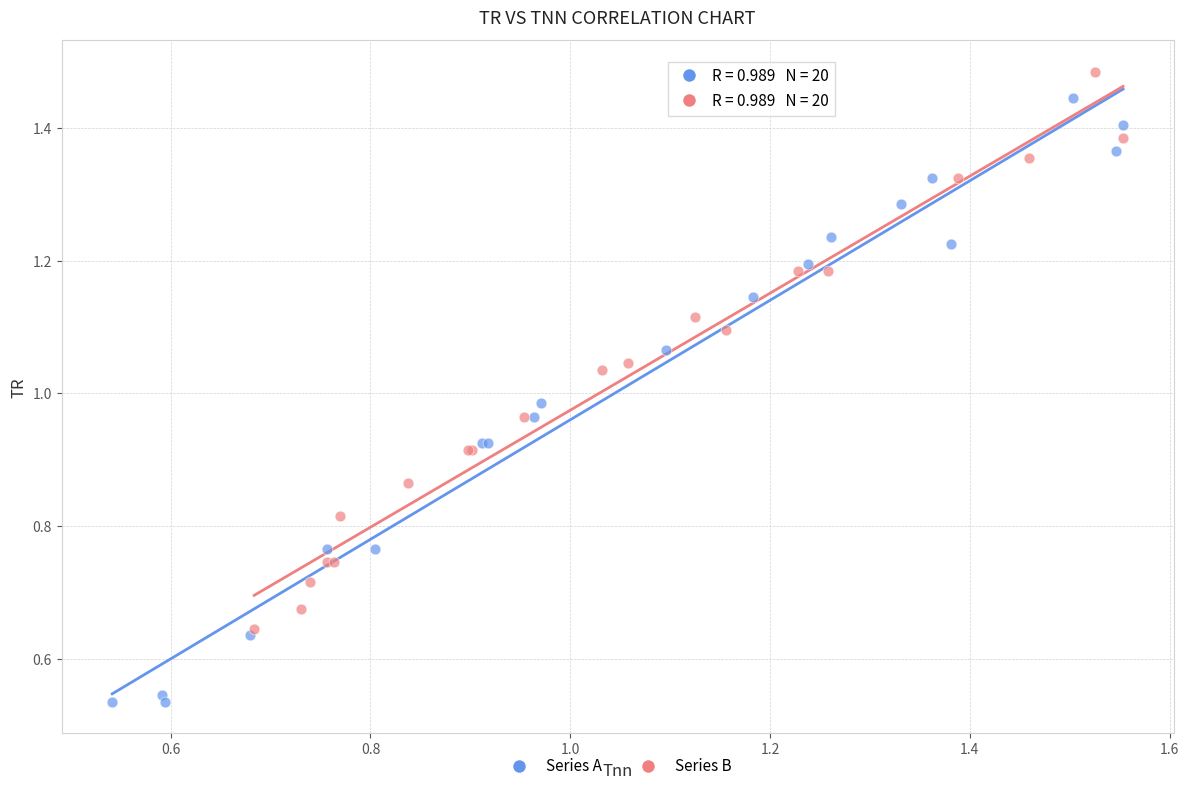

Which series contains the lowest Y value?

Series A